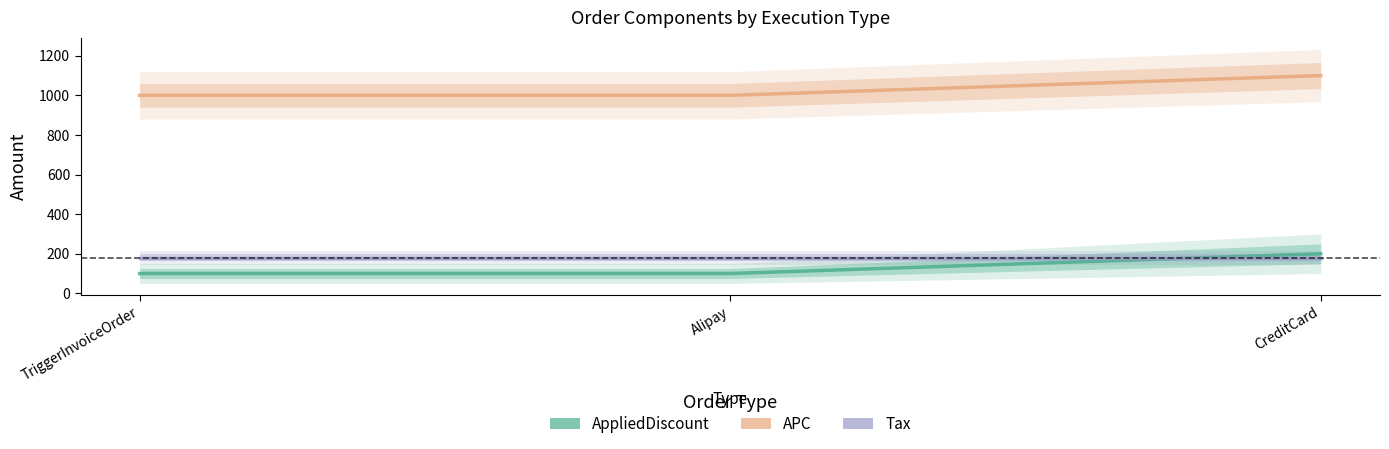

List the series in order of their peak value, lowest first.

Tax, AppliedDiscount, APC